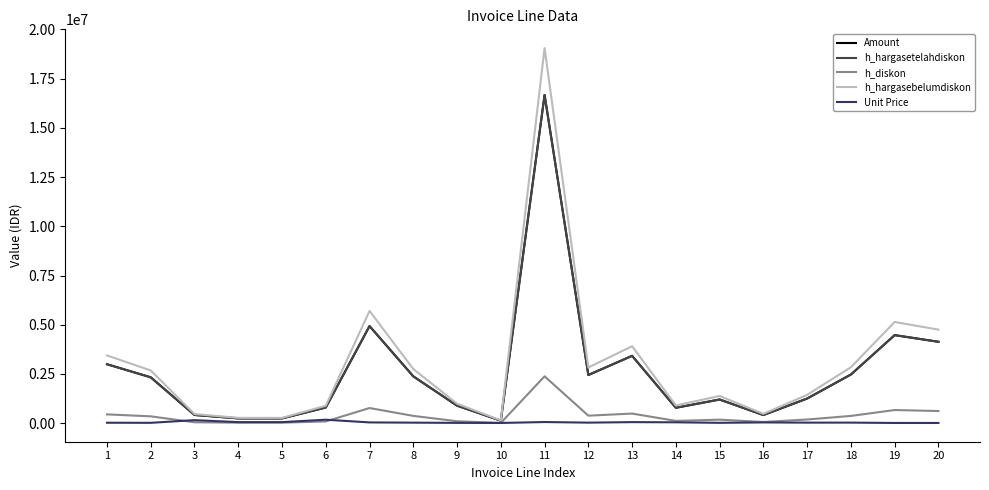

Rank the series at 12 from lowest to highest value.

Unit Price, h_diskon, Amount, h_hargasetelahdiskon, h_hargasebelumdiskon